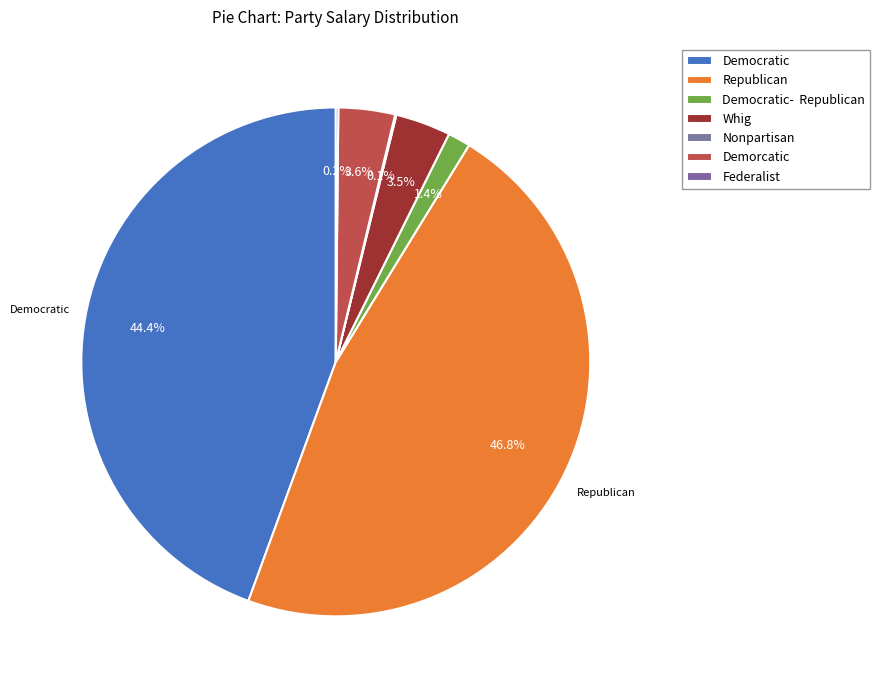

Which category has the smallest portion of the pie?

Nonpartisan